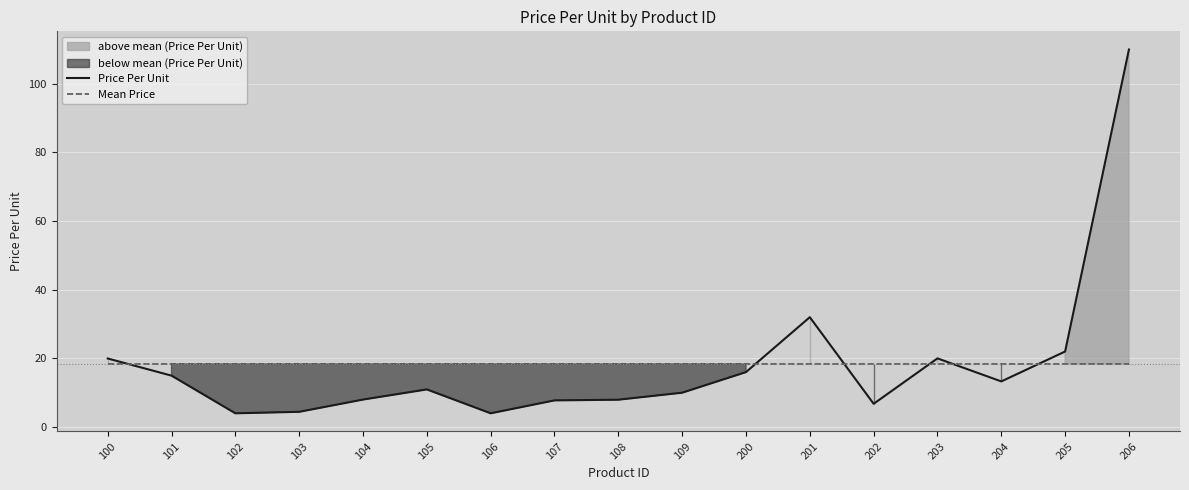

Is the value of Mean Price at 201 greater than the value of Price Per Unit at 105?

Yes